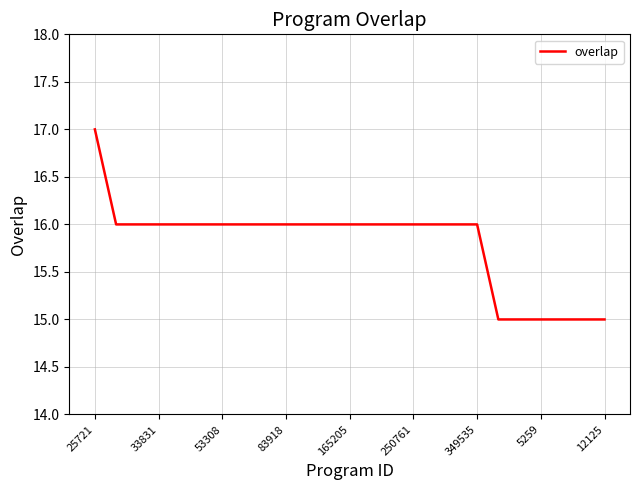

What is the smallest value displayed?

15